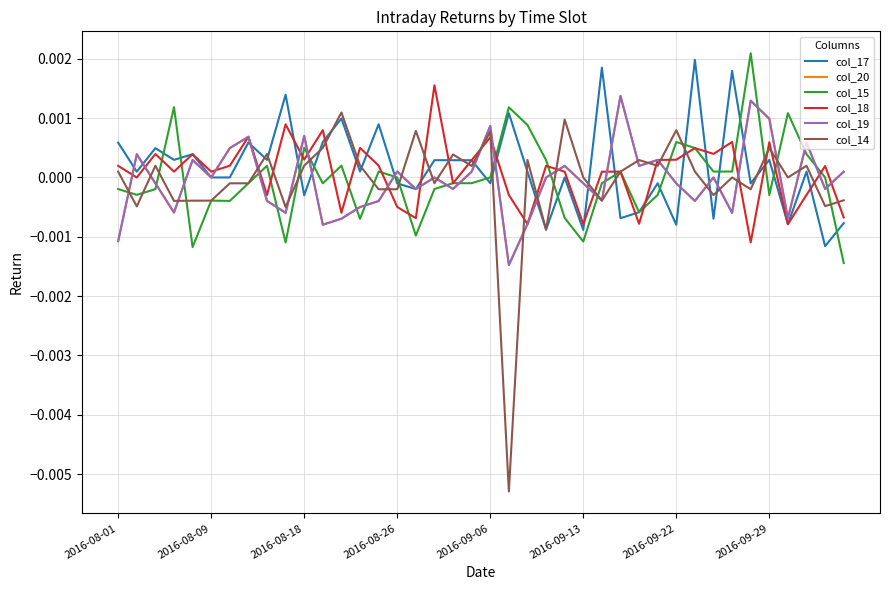

Does the chart have visible grid lines?

Yes